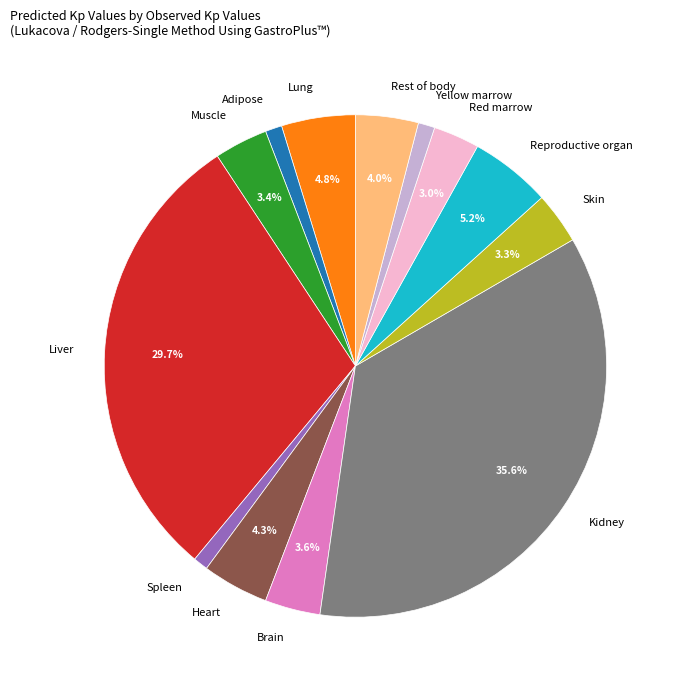

To the nearest percent, what percentage of the pie is Muscle?

3%